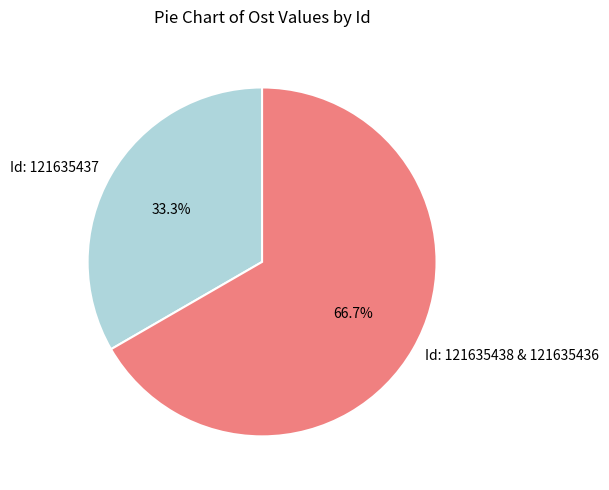

What percentage is NOT represented by Id: 121635437?

66.7%